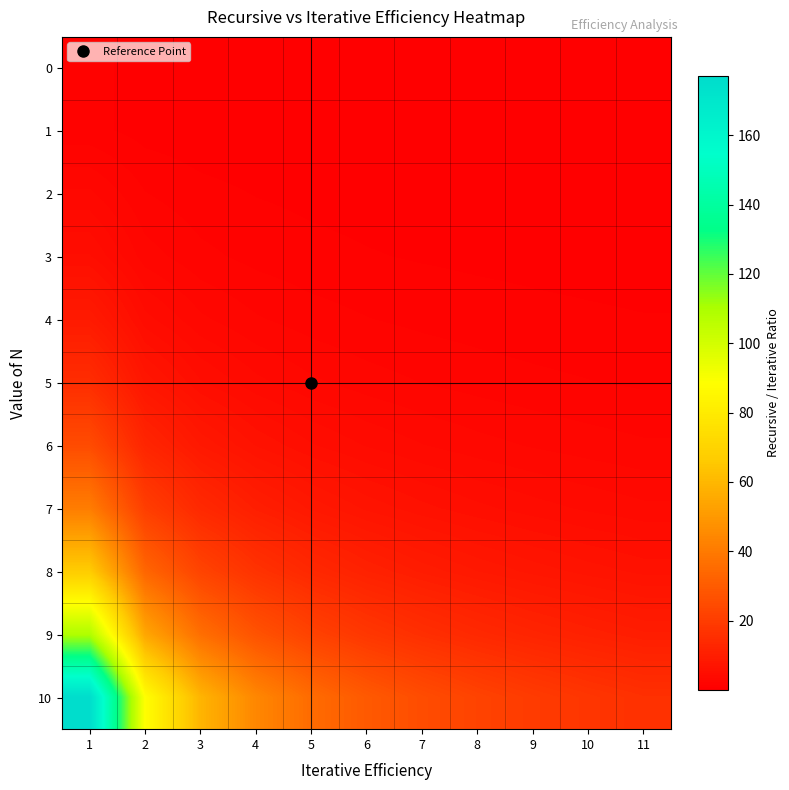

Count the number of categories in the chart.

11